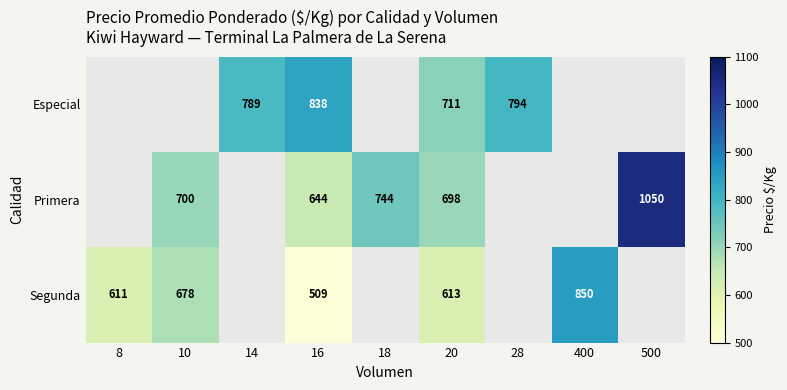

Count the number of categories in the chart.

9